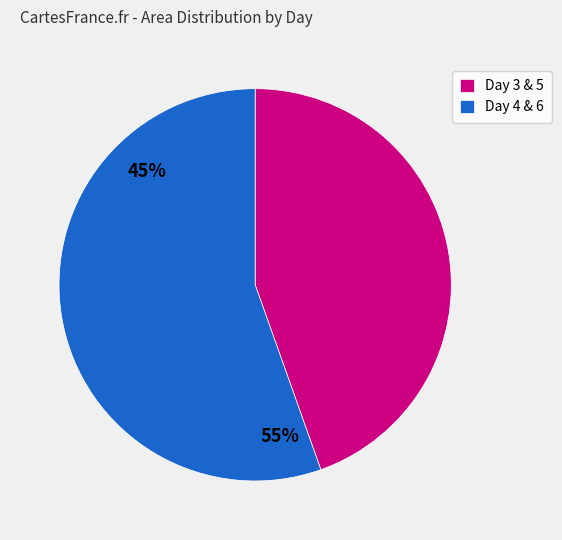

How many segments does this pie chart have?

2